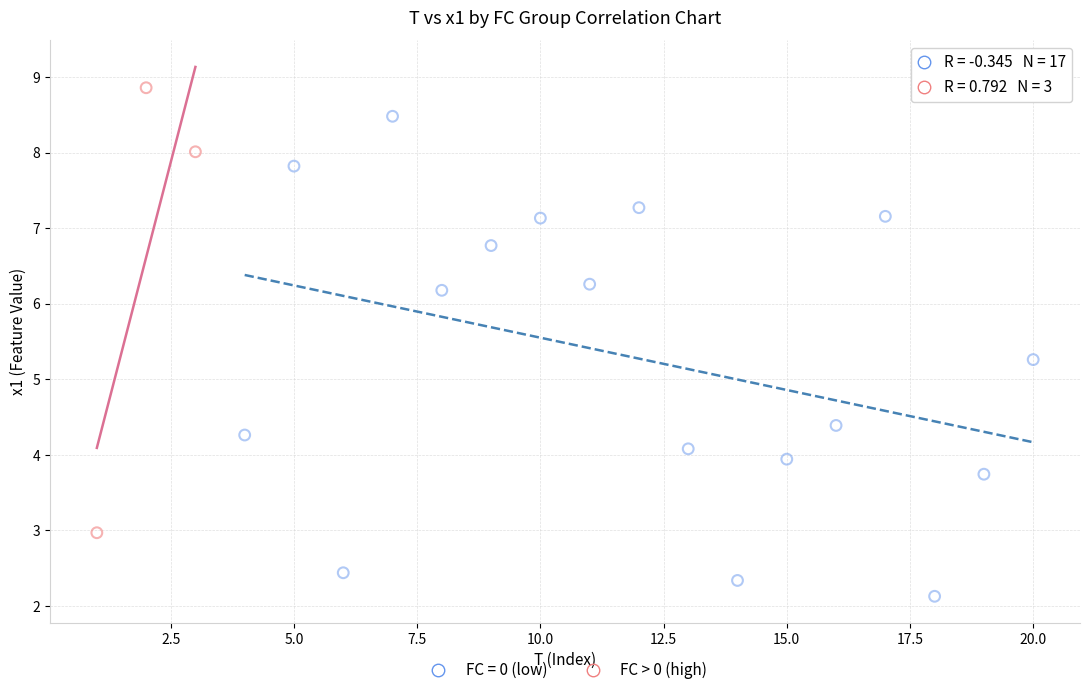

Which series contains the highest Y value?

FC > 0 (high)